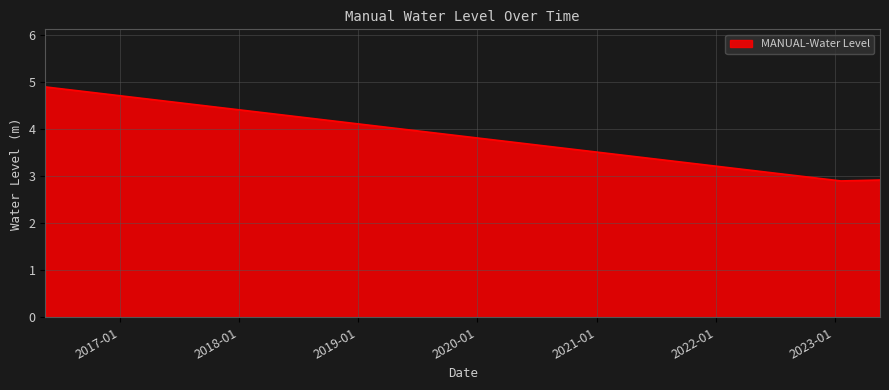

What is the difference between the maximum and minimum values?

2.0